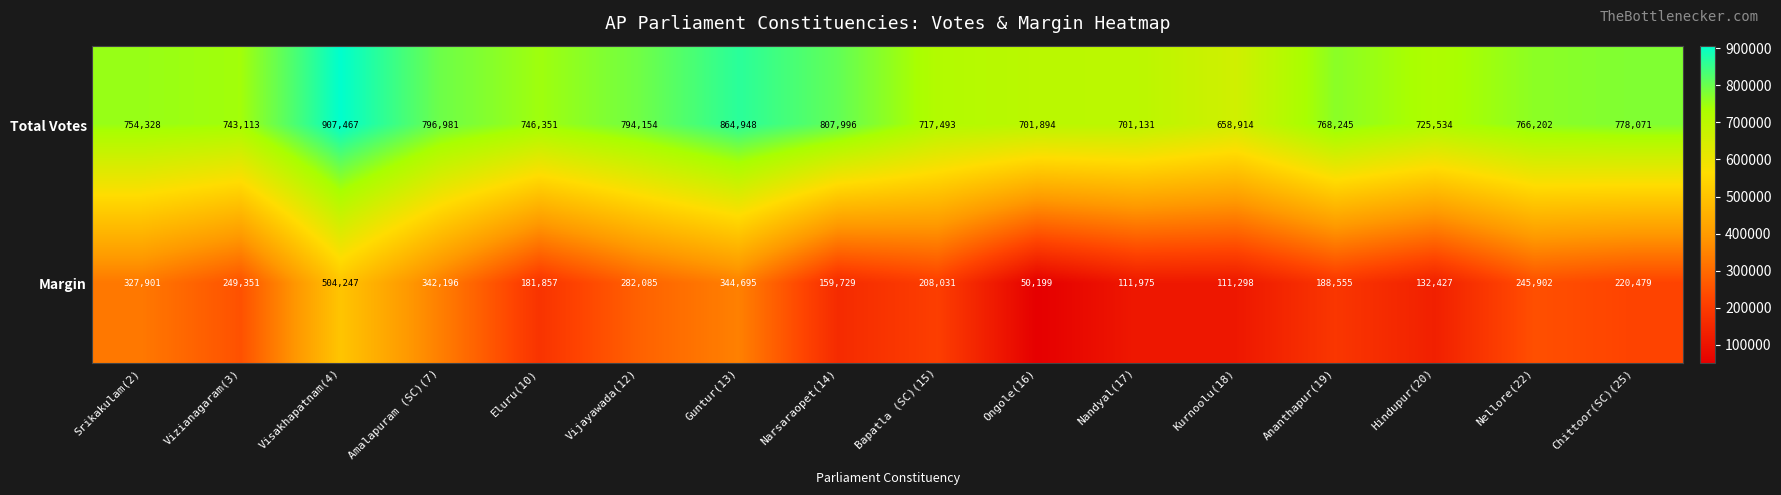

Which series has the largest total across all categories?

Total Votes